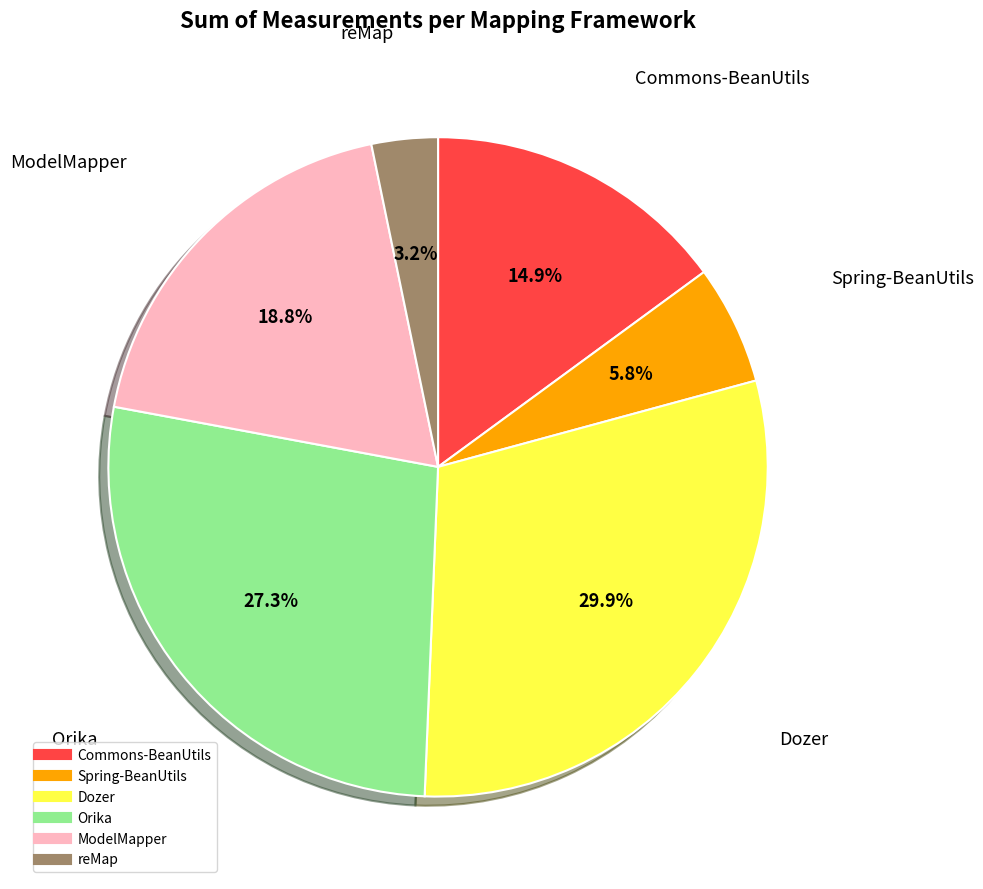

Combined, do Orika and reMap account for over 50%?

No